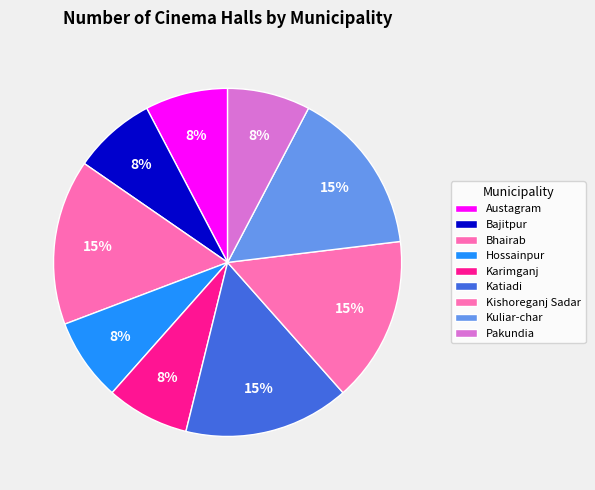

How many slices are in this pie chart?

9